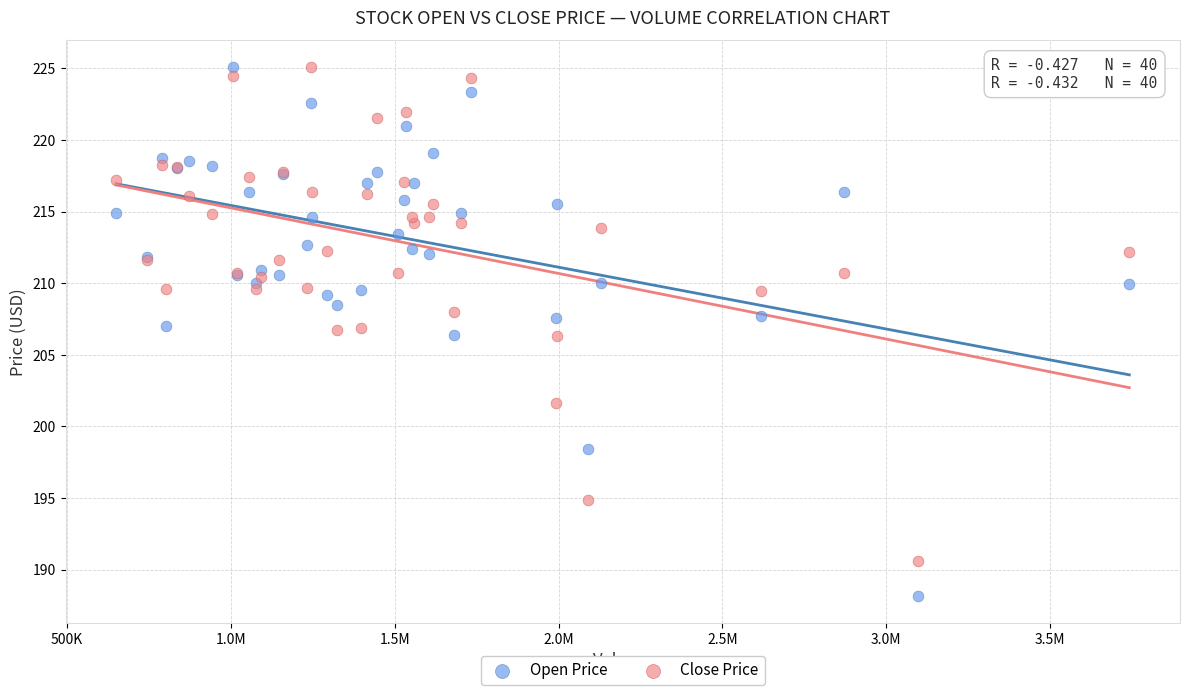

Which series contains the lowest Y value?

Open Price